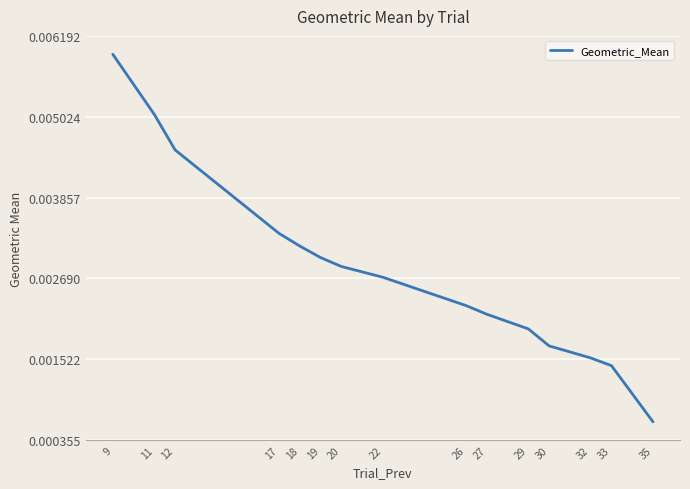

How many categories are shown in the chart?

15